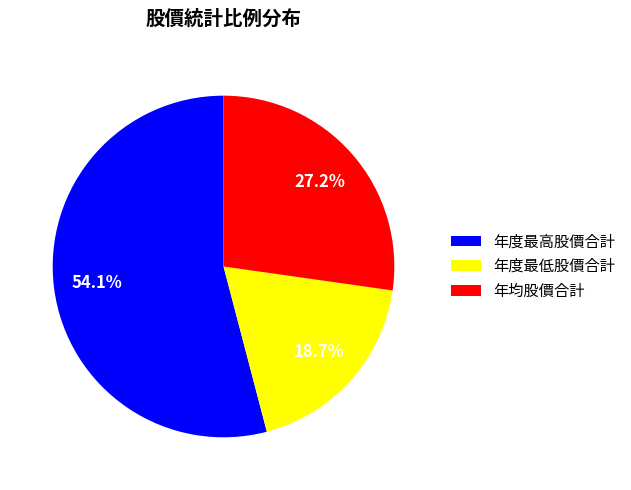

Is there a majority slice in this chart?

Yes